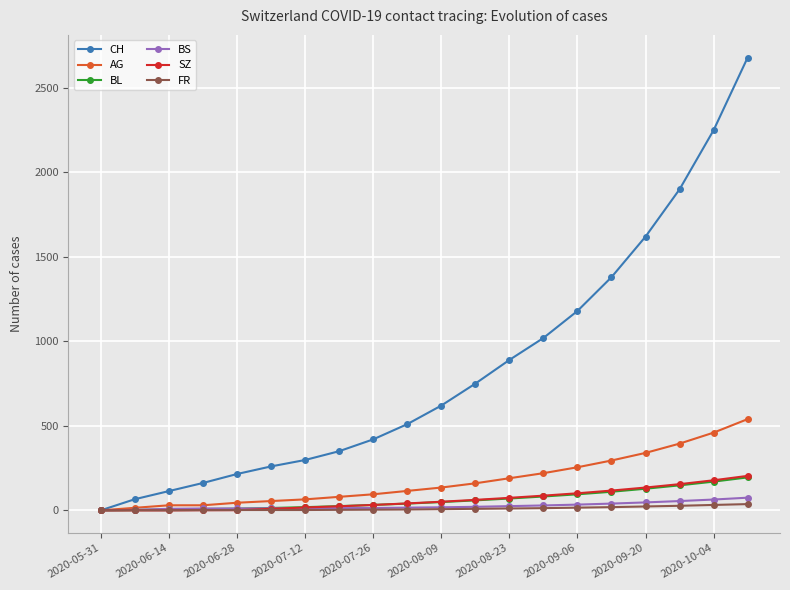

What is the maximum value for AG?

540